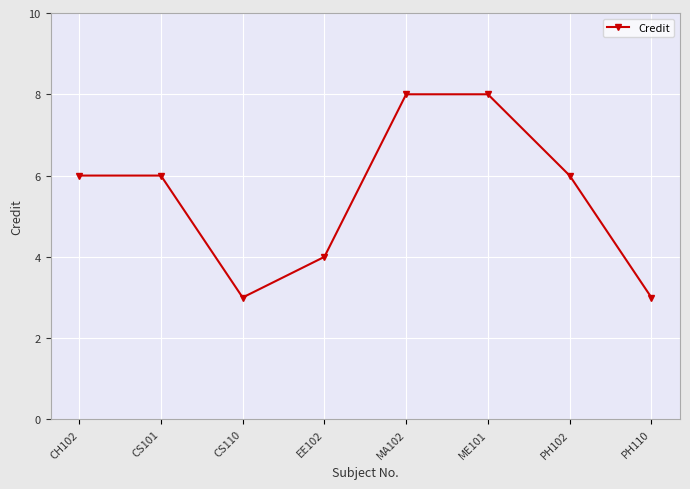

How many values are between 4 and 8?

6